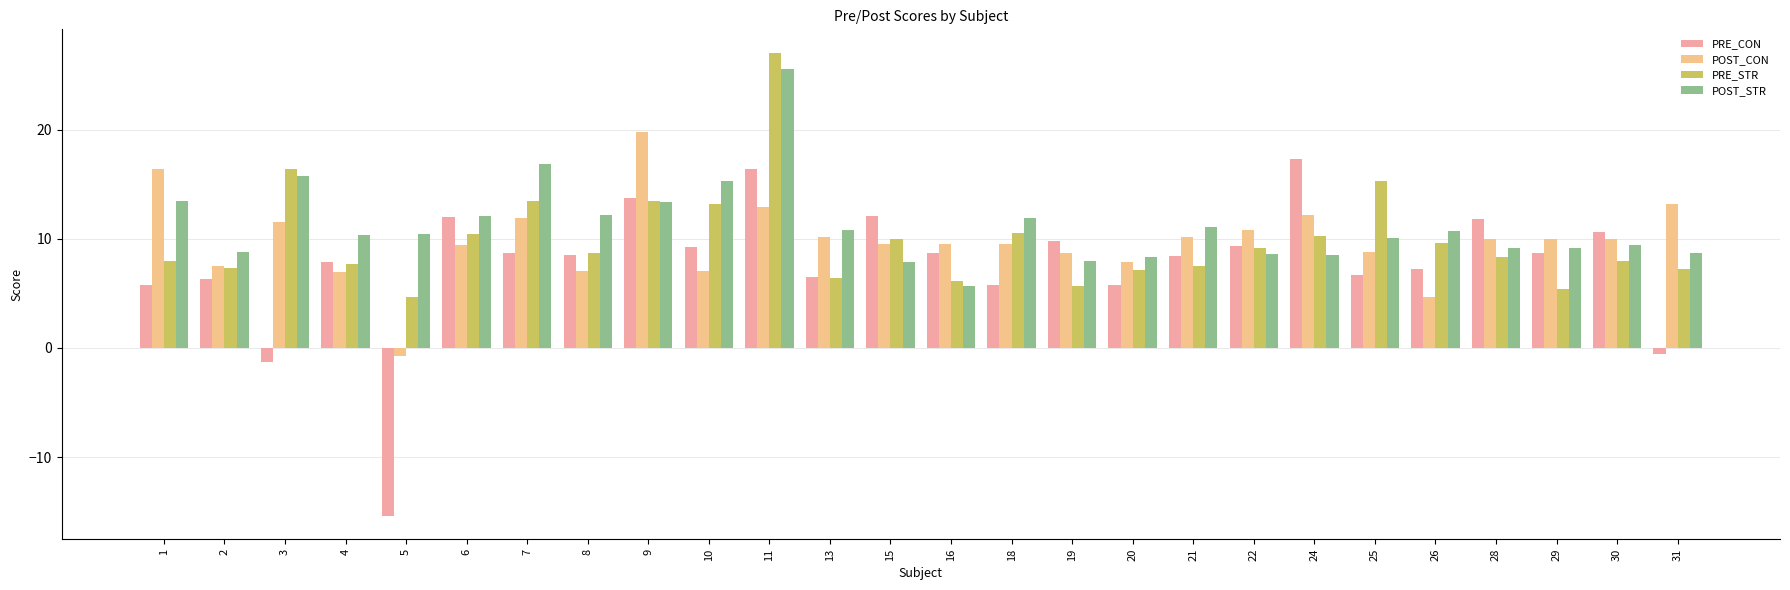

What is the sum of the PRE_STR values at 10 and 4?

20.8